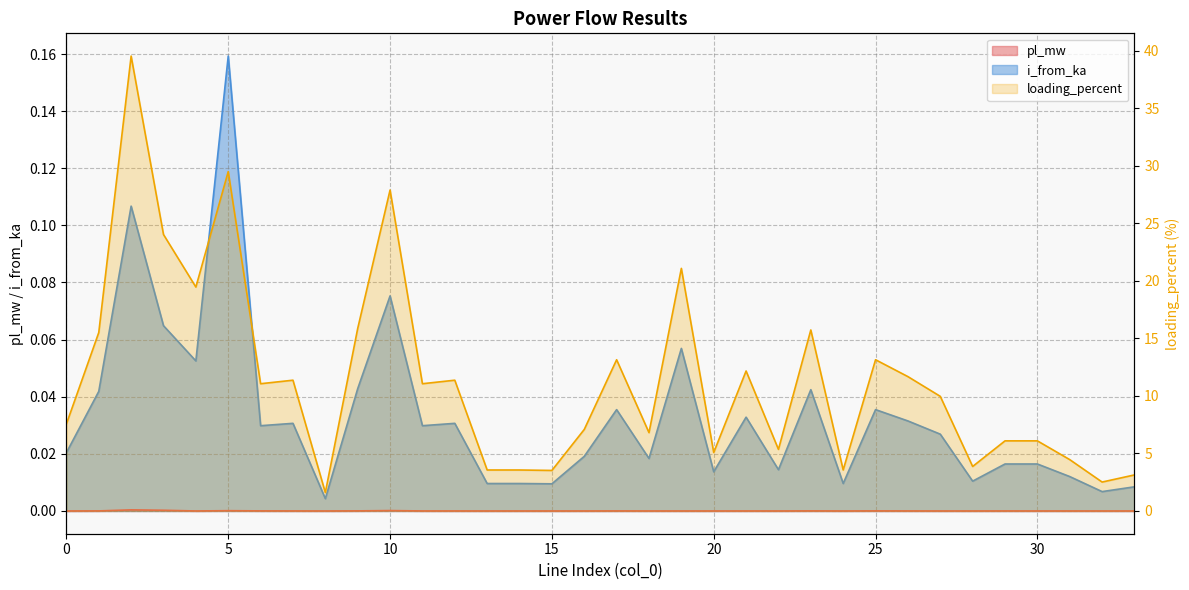

Reading right to left, transcribe all the data shown in this chart.

pl_mw: 33=0.0	32=0.0	31=0.0	30=0.0	29=0.0	28=0.0	27=0.0	26=0.0	25=0.0	24=0.0	23=0.0	22=0.0	21=0.0	20=0.0	19=0.0	18=0.0	17=0.0	16=0.0	15=0.0	14=0.0	13=0.0	12=0.0	11=0.0	10=0.0	9=0.0	8=0.0	7=0.0	6=0.0	5=0.0	4=0.0	3=0.0	2=0.0	1=0.0	0=0.0
i_from_ka: 33=0.0	32=0.0	31=0.0	30=0.0	29=0.0	28=0.0	27=0.0	26=0.0	25=0.0	24=0.0	23=0.0	22=0.0	21=0.0	20=0.0	19=0.1	18=0.0	17=0.0	16=0.0	15=0.0	14=0.0	13=0.0	12=0.0	11=0.0	10=0.1	9=0.0	8=0.0	7=0.0	6=0.0	5=0.2	4=0.1	3=0.1	2=0.1	1=0.0	0=0.0
loading_percent: 33=3.1	32=2.5	31=4.5	30=6.1	29=6.1	28=3.9	27=10.0	26=11.7	25=13.1	24=3.6	23=15.7	22=5.4	21=12.2	20=5.1	19=21.1	18=6.8	17=13.1	16=7.1	15=3.5	14=3.6	13=3.6	12=11.4	11=11.1	10=27.9	9=15.9	8=1.6	7=11.4	6=11.1	5=29.5	4=19.5	3=24.0	2=39.5	1=15.5	0=7.6